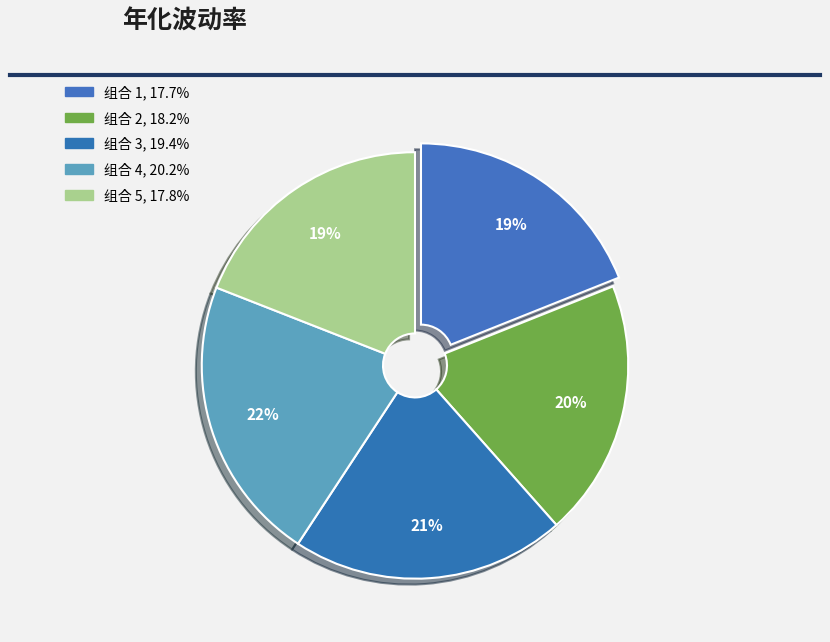

The 组合 4 slice represents 22% of the pie. True or false?

True